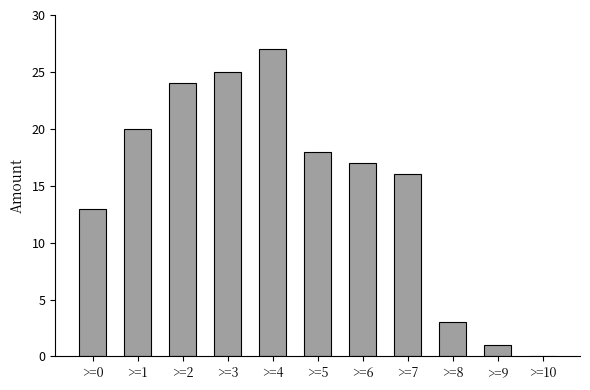

Reading left to right, what are all the values shown in this chart?

>=0=13	>=1=20	>=2=24	>=3=25	>=4=27	>=5=18	>=6=17	>=7=16	>=8=3	>=9=1	>=10=0